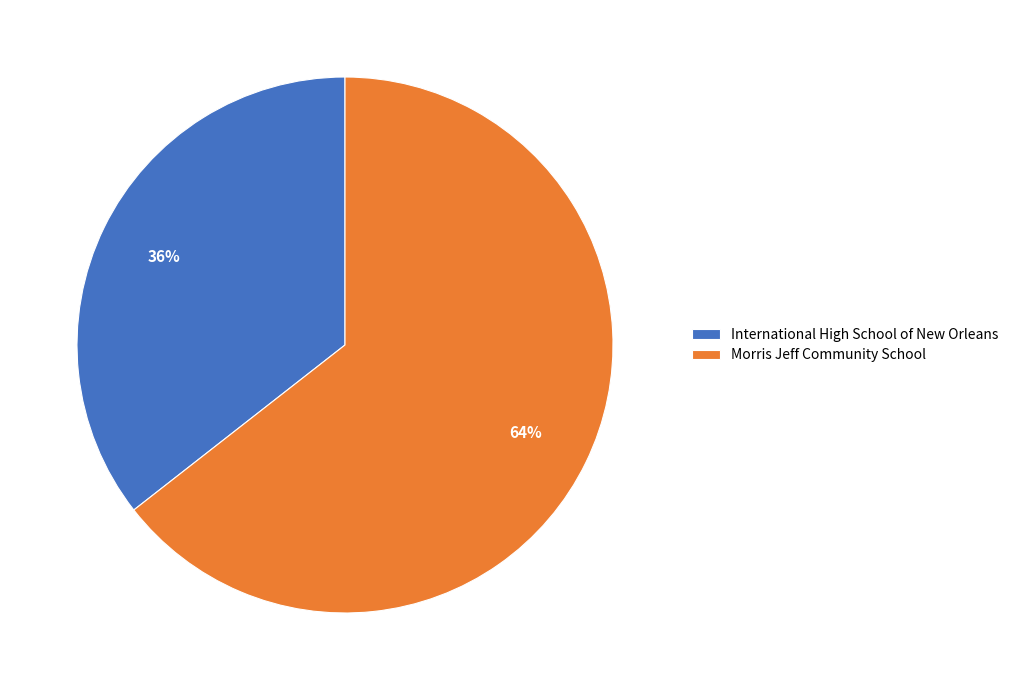

How many segments does this pie chart have?

2